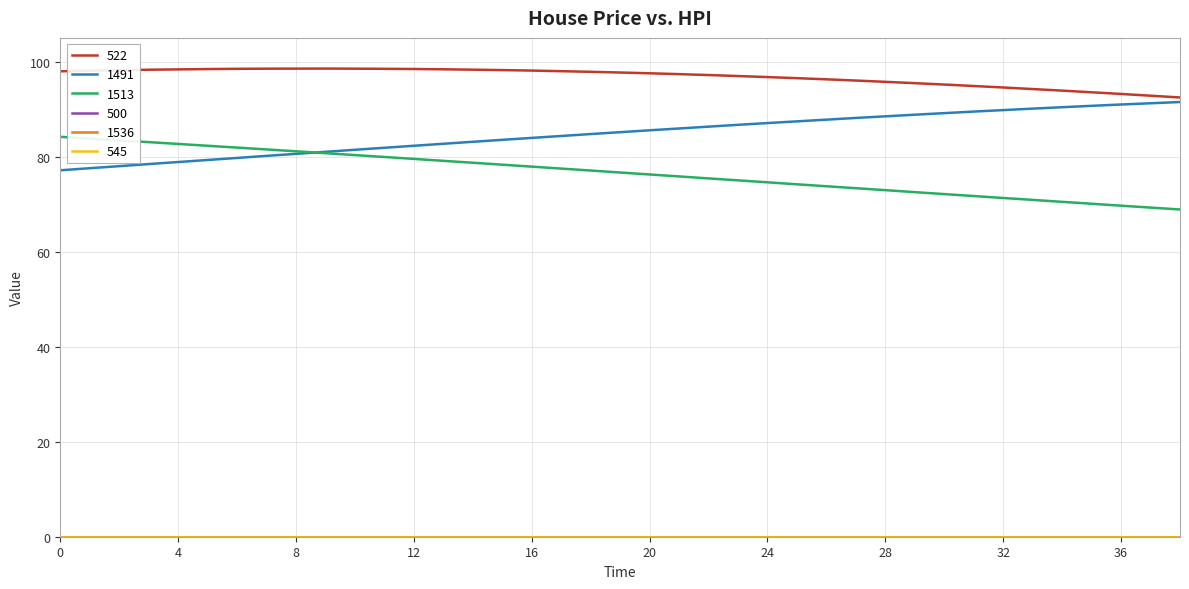

True or false: 522 and 1491 cross at least once.

False